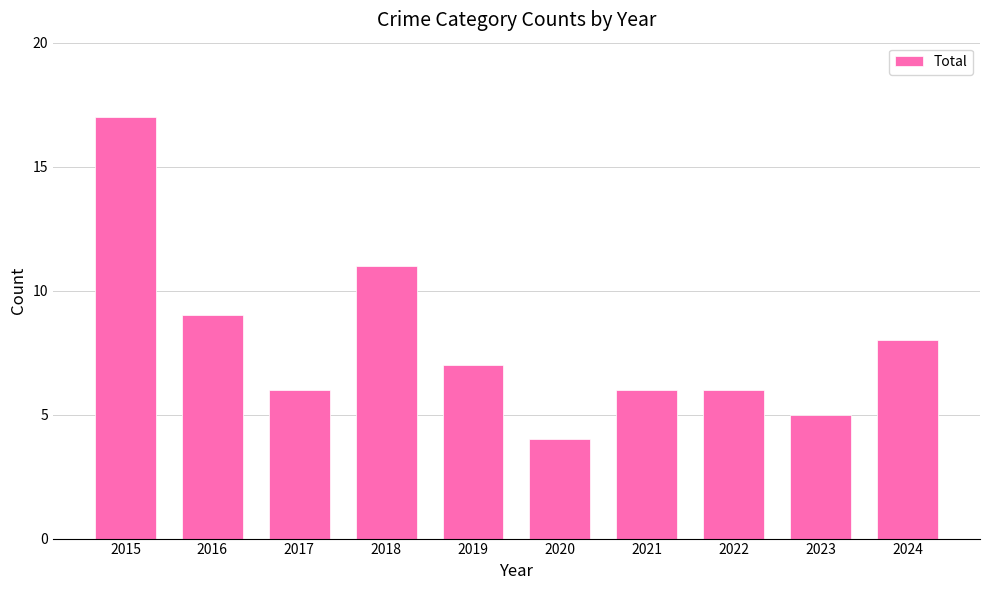

What is the value of the 9th bar from the left?

5